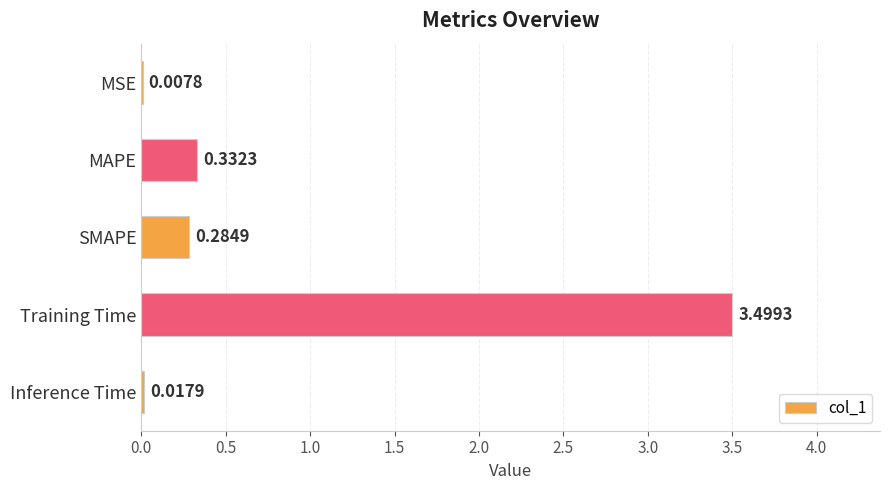

What is the sum of the values at MAPE and Inference Time?

0.4